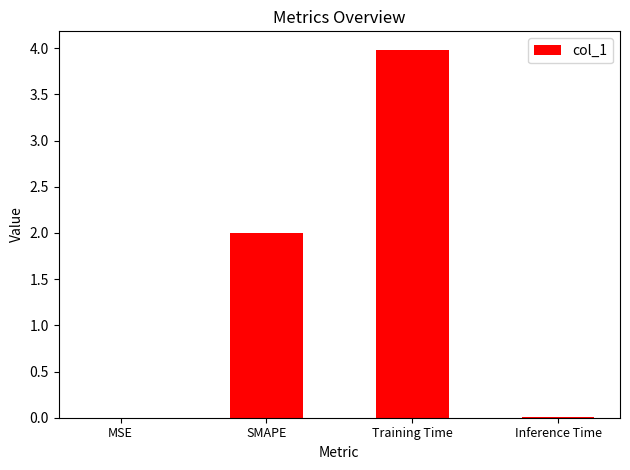

Which category has the highest value across all series?

Training Time